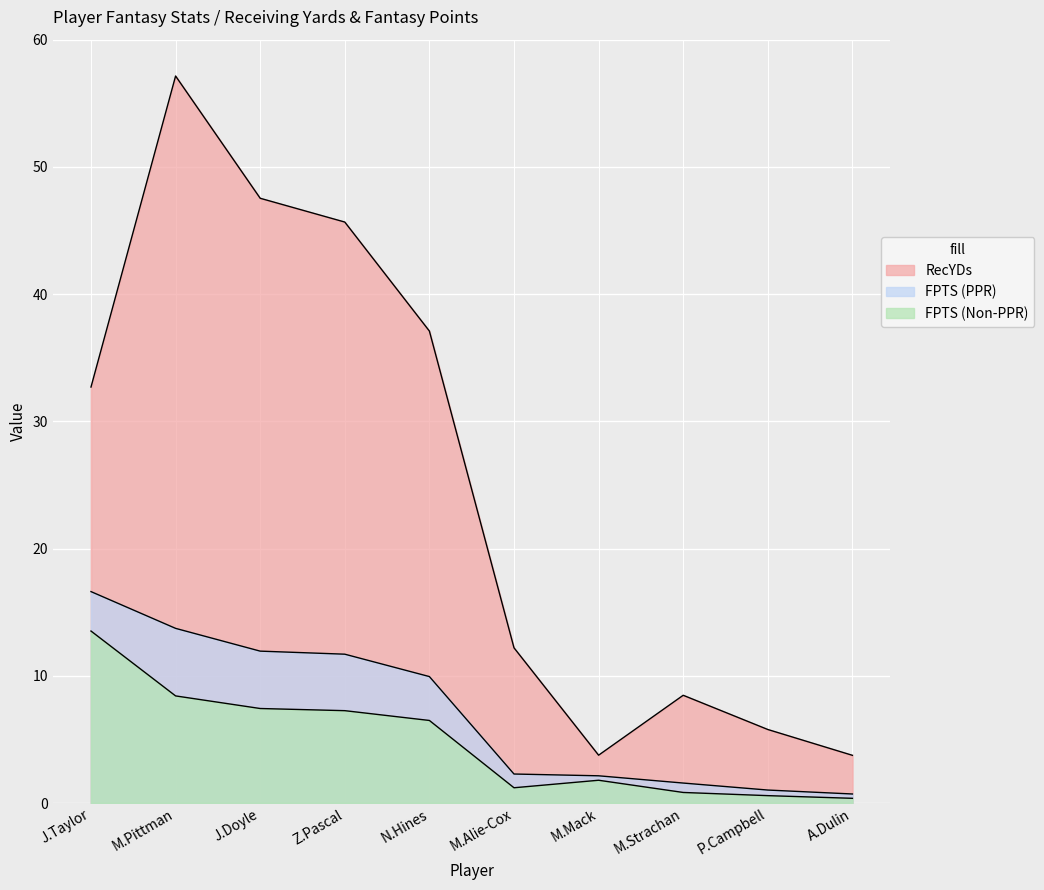

Does the chart display data point markers on the line(s)?

No